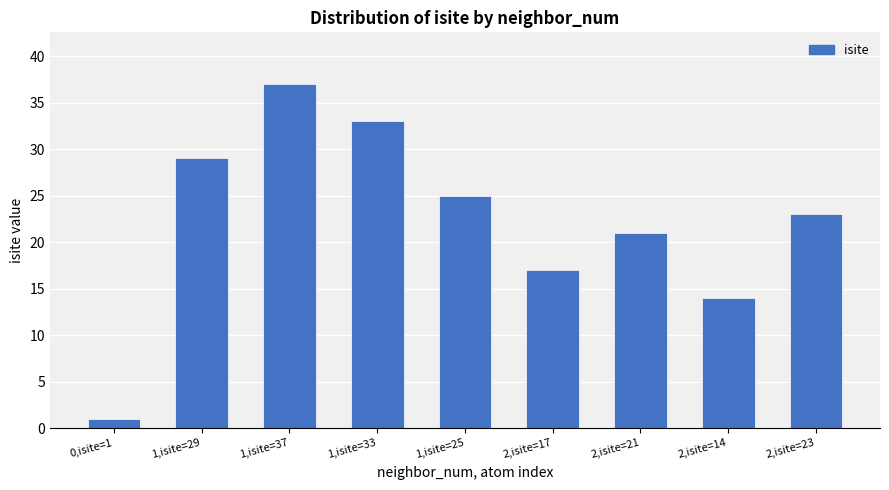

List the labels in order of value, largest first.

1,isite=37, 1,isite=33, 1,isite=29, 1,isite=25, 2,isite=23, 2,isite=21, 2,isite=17, 2,isite=14, 0,isite=1